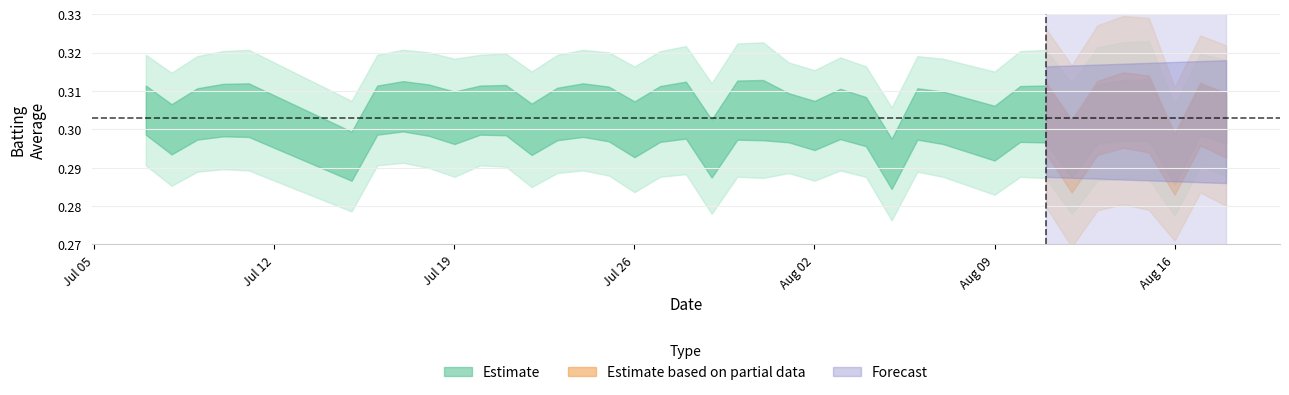

What is the value of the 2nd point from the left?

0.3